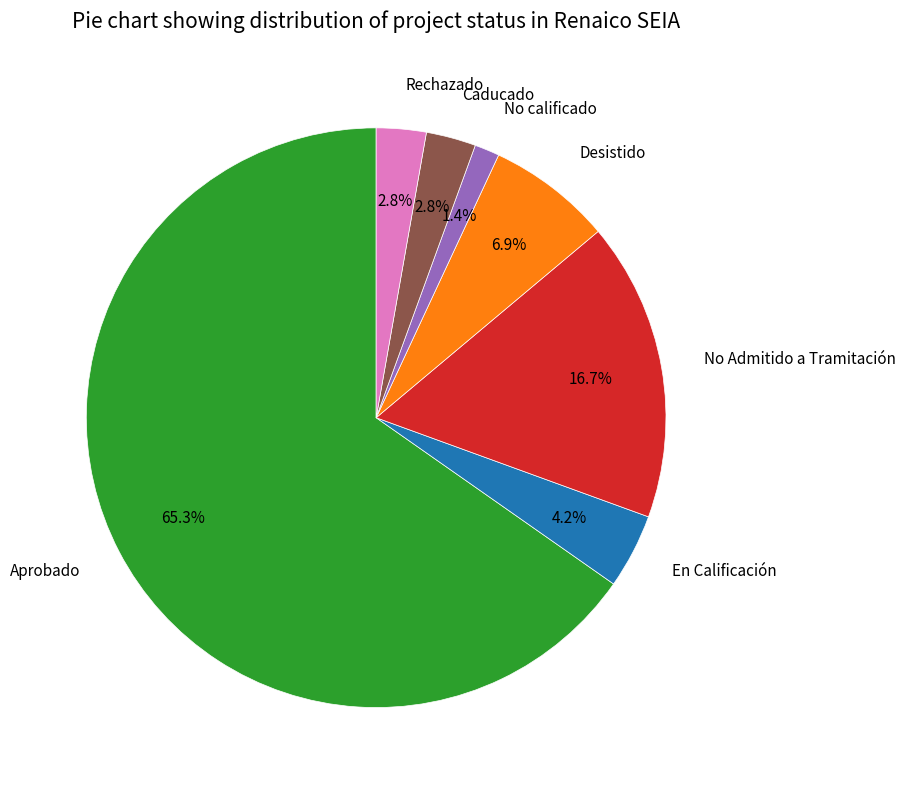

Approximately how many times larger is the value at Caducado compared to En Calificación?

0.7